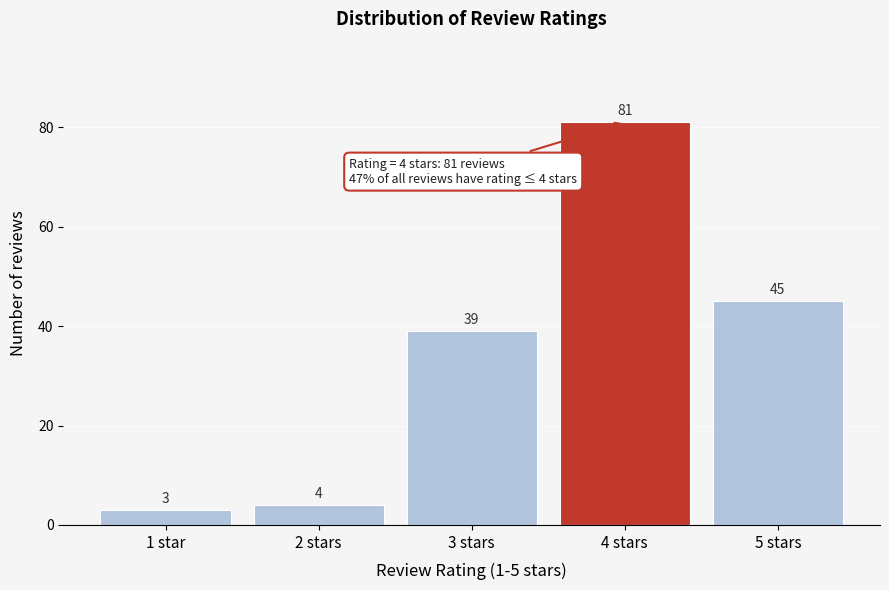

Reading right to left, transcribe all the data shown in this chart.

5 stars=45	4 stars=81	3 stars=39	2 stars=4	1 star=3